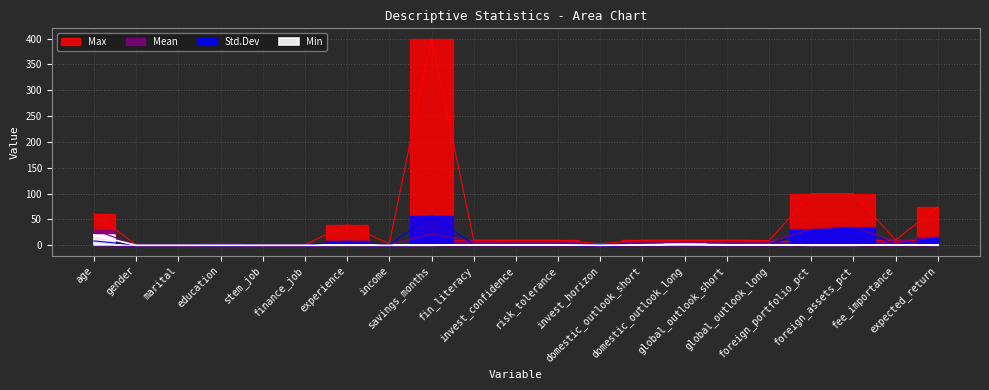

Where is the first local maximum for Mean?

education